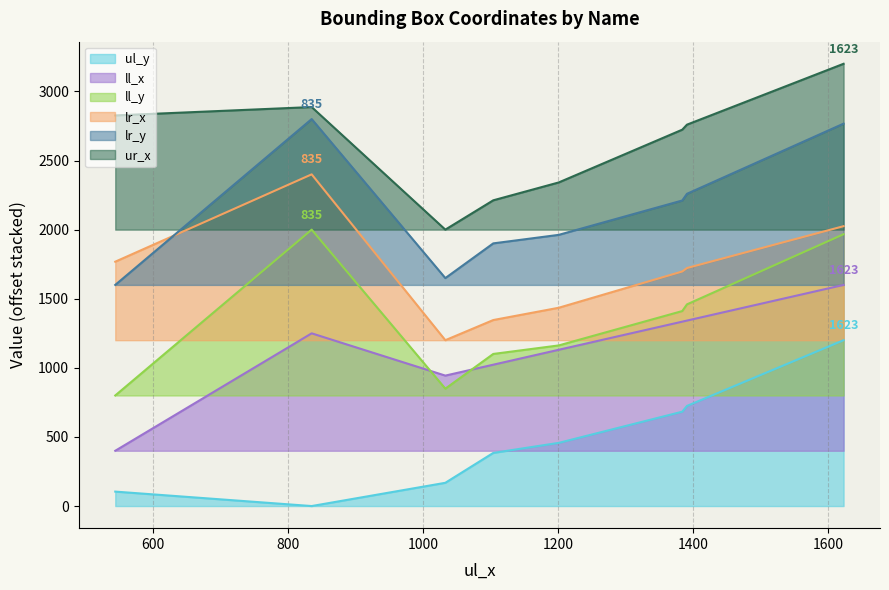

True or false: ll_x has a value of 1249.7 at 835.

True